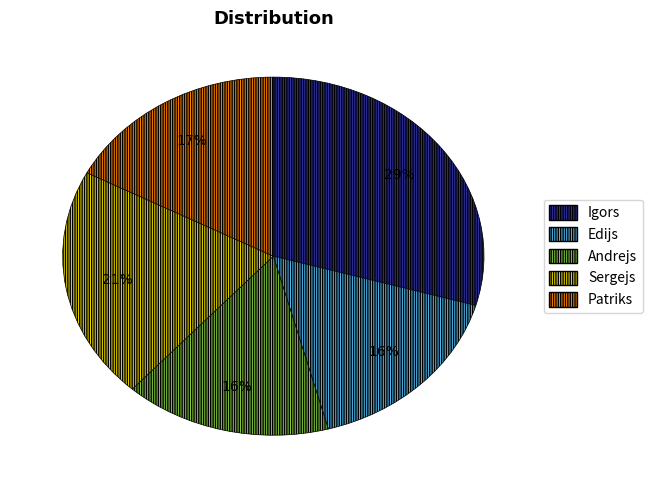

To the nearest percent, what is the combined percentage of Andrejs and Sergejs?

37%